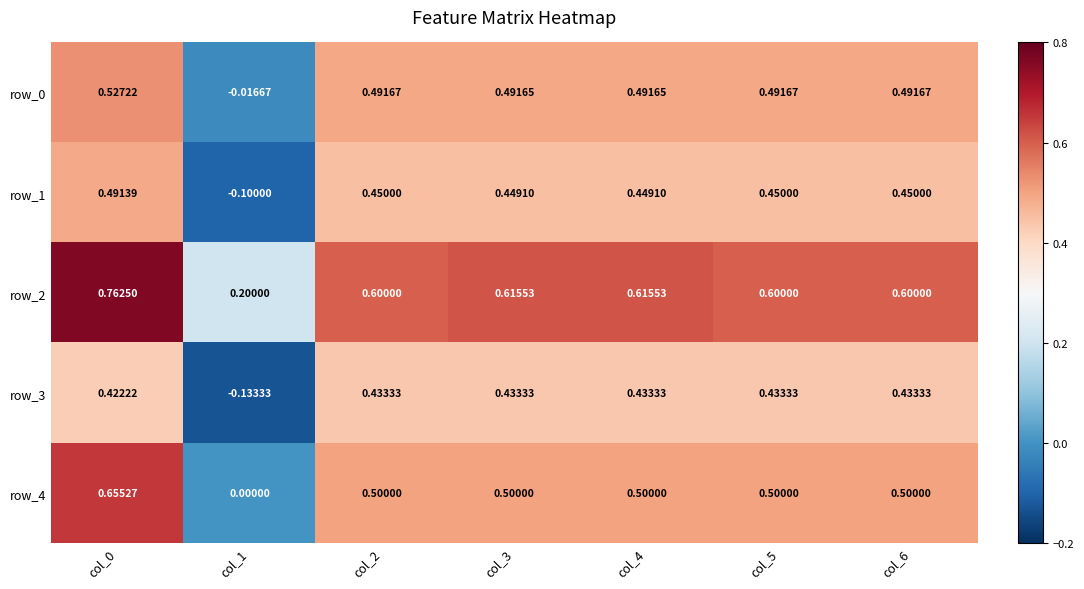

True or false: row_2 has a value of 0.6 at col_5.

True